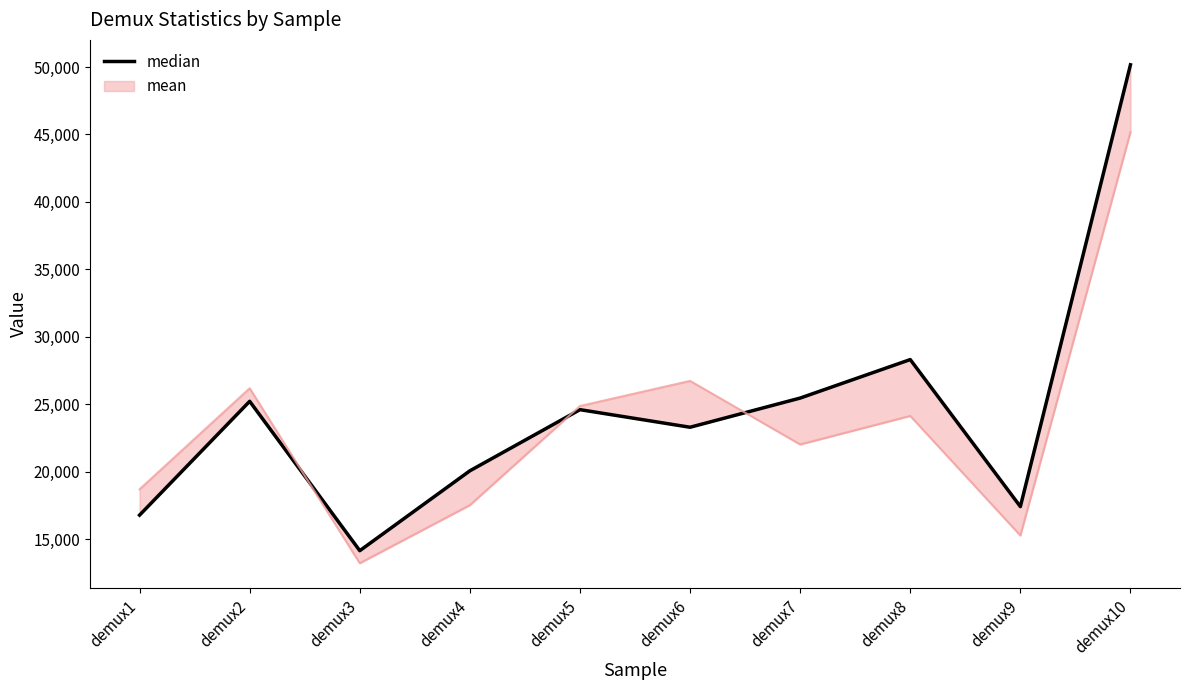

Approximately how many times larger is the value at demux8 compared to demux2?

1.1